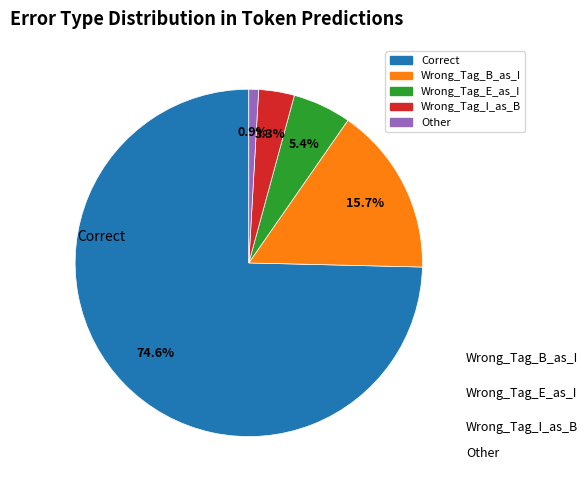

Is there any slice that represents more than half of the pie?

Yes